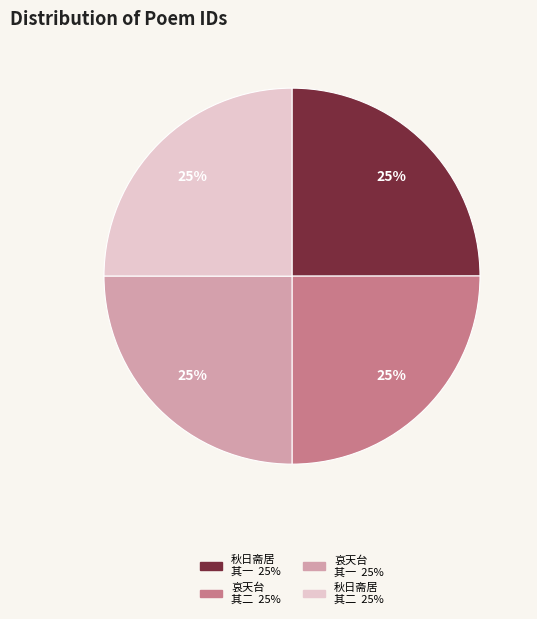

To the nearest percent, what is the average slice percentage?

25%